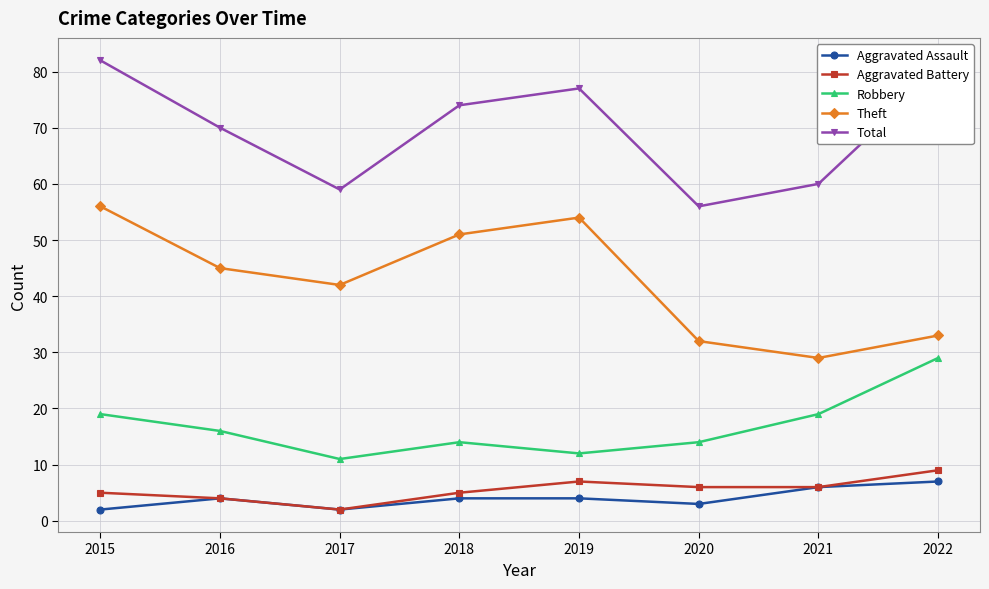

True or false: Aggravated Battery and Total cross at least once.

False